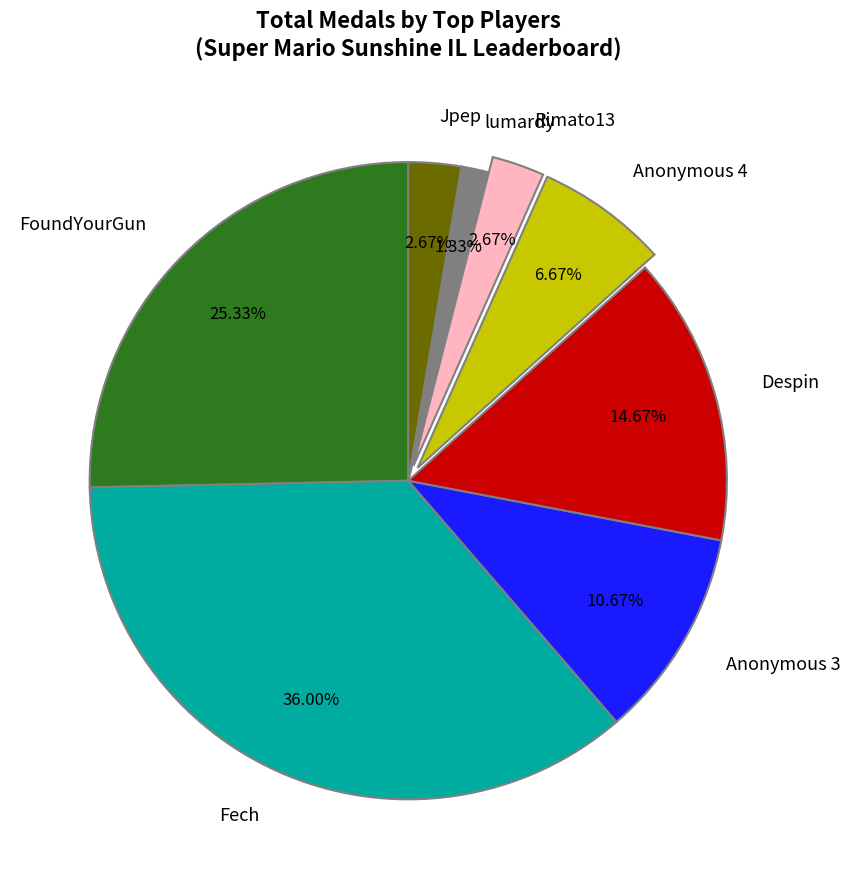

Which slice is the largest?

Fech